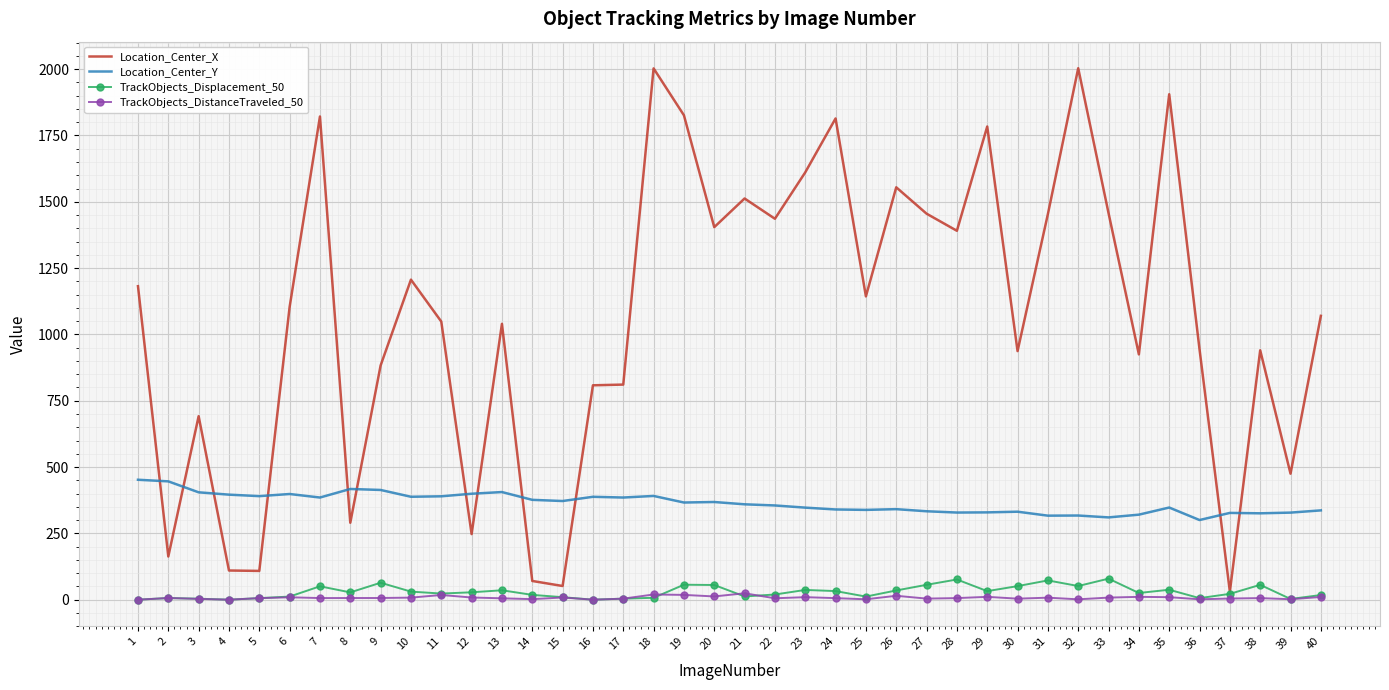

The value of Location_Center_Y at 1 is 292.4. True or false?

False